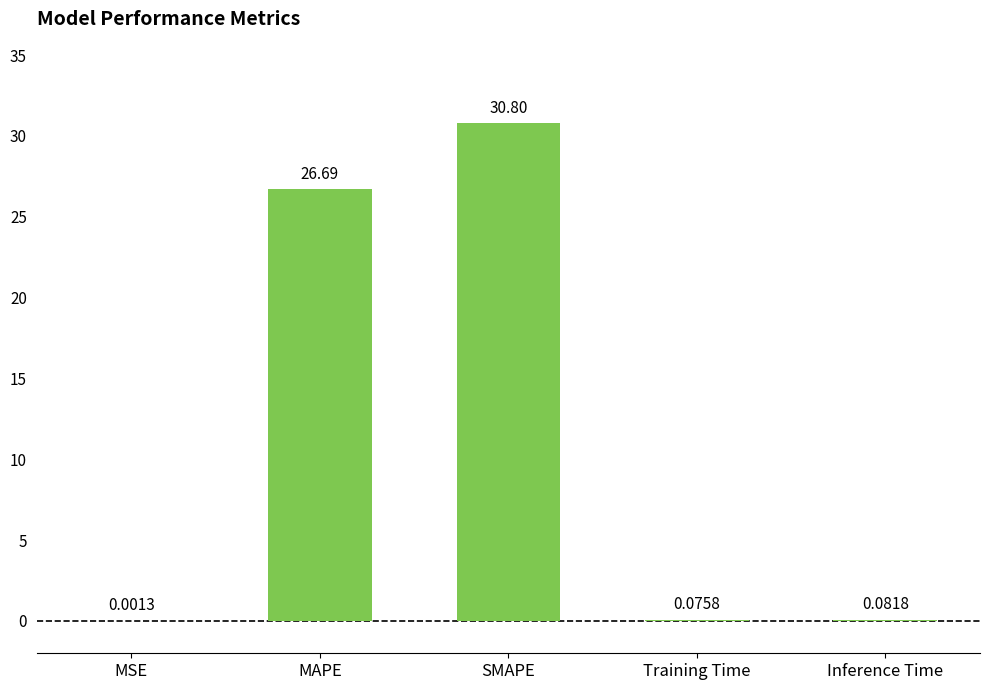

What is the sum of the values at Inference Time and MAPE?

26.8